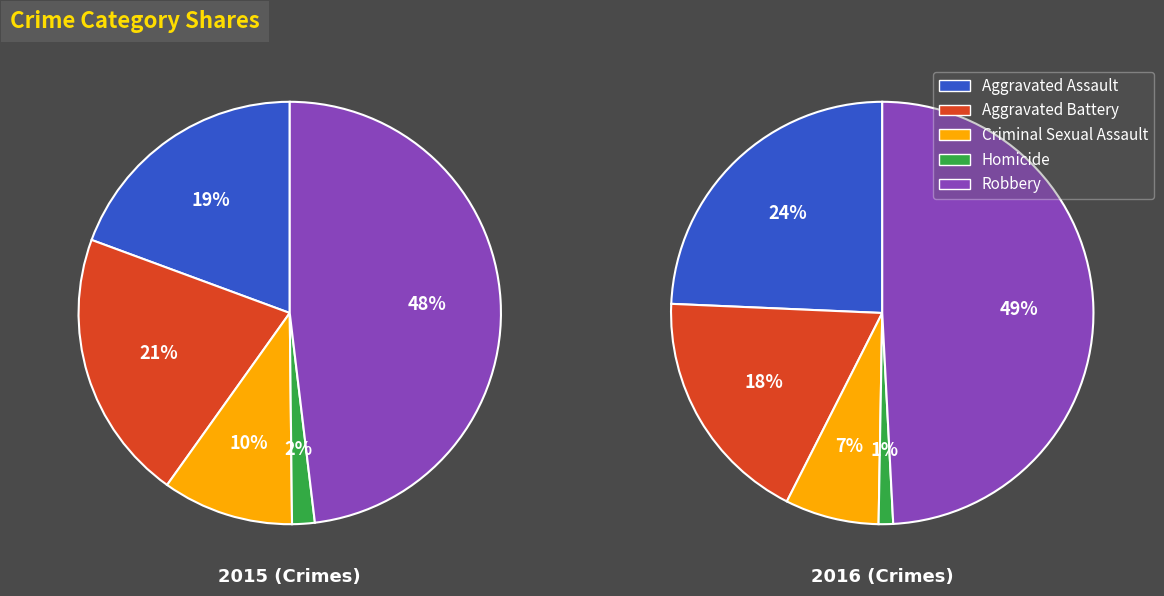

The Aggravated Assault slice represents 19% of the pie. True or false?

True